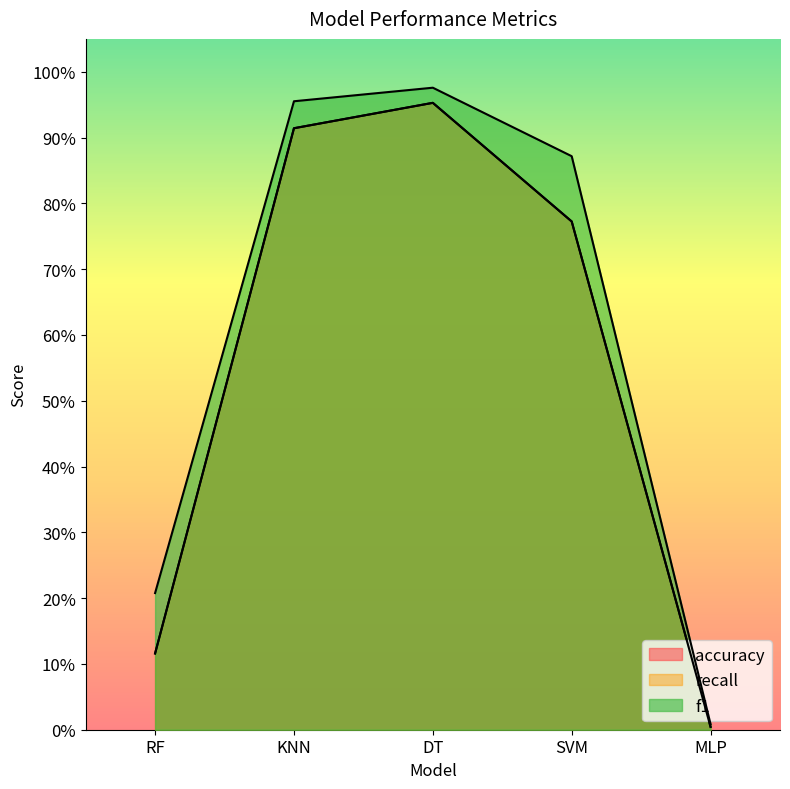

How many lines are shown in the chart?

3